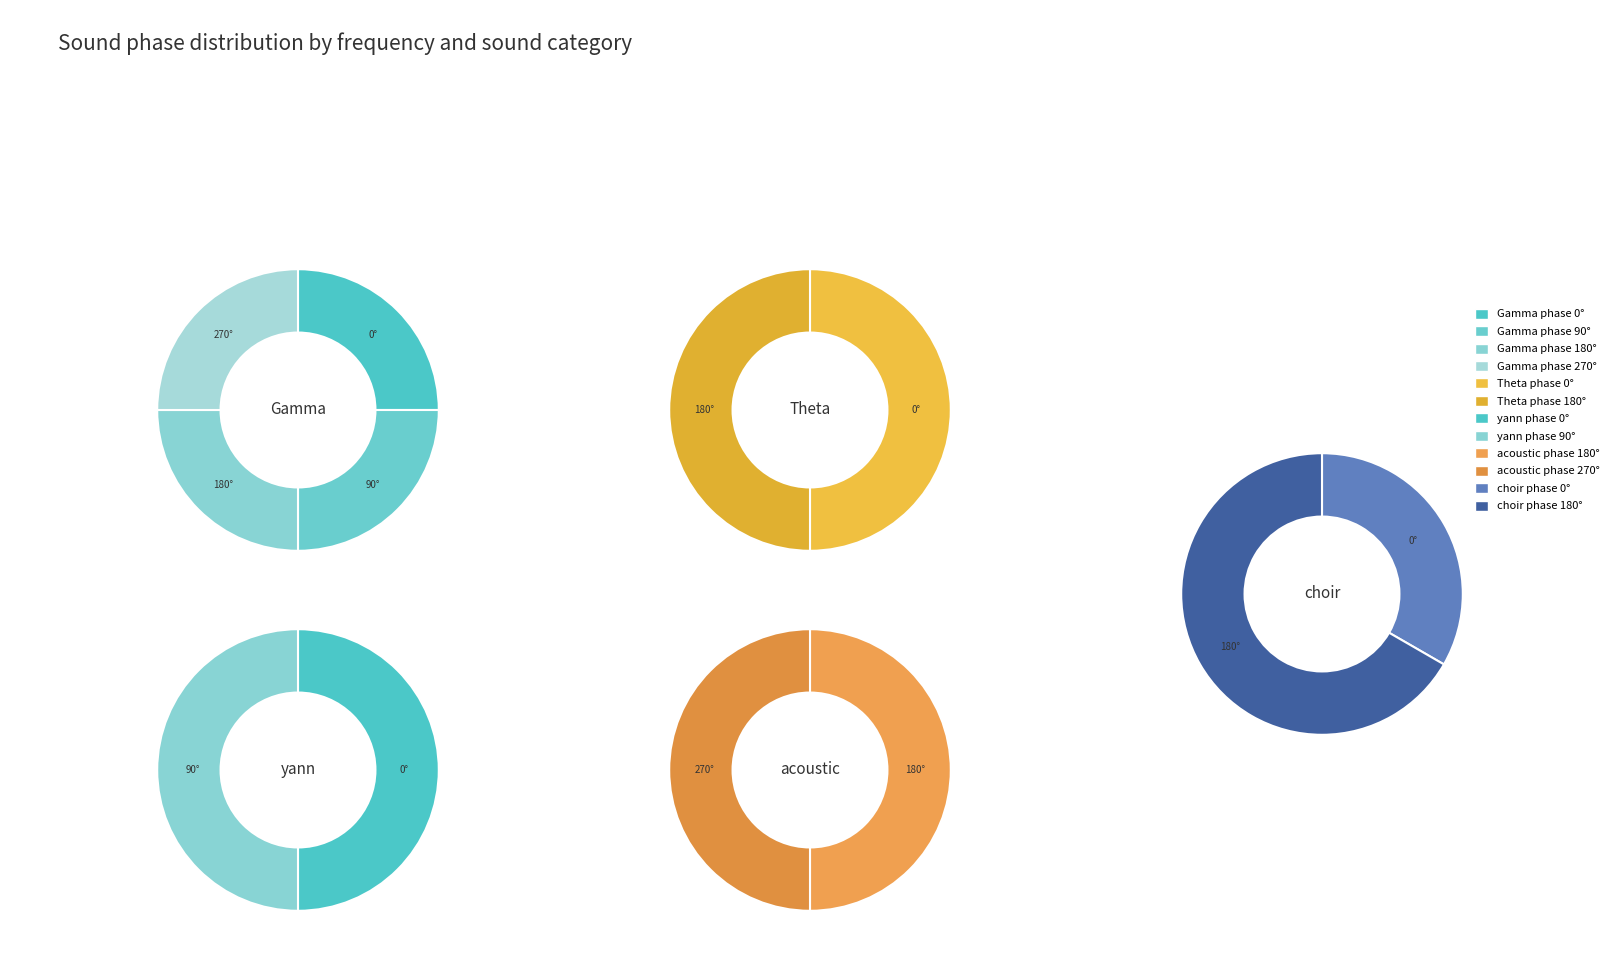

Is there a majority slice in this chart?

No